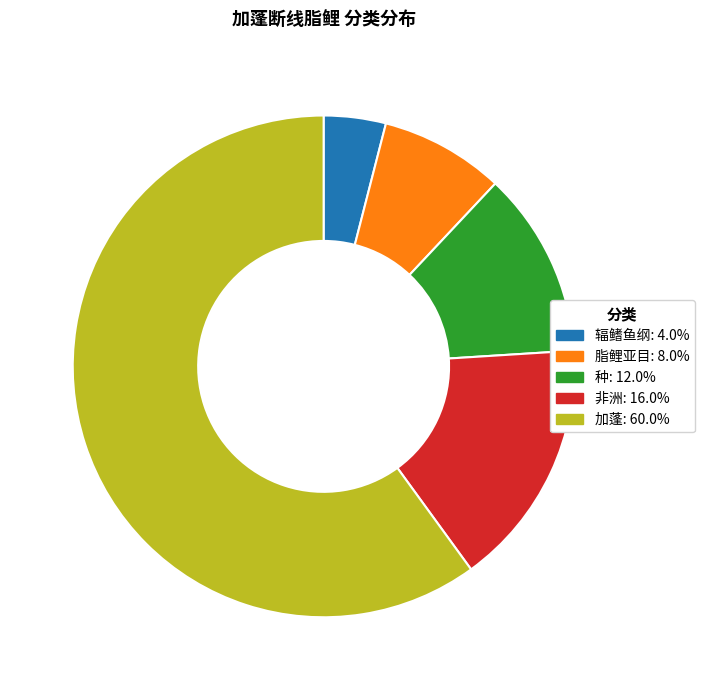

Rank the categories by value from highest to lowest.

加蓬, 非洲, 种, 脂鲤亚目, 辐鳍鱼纲